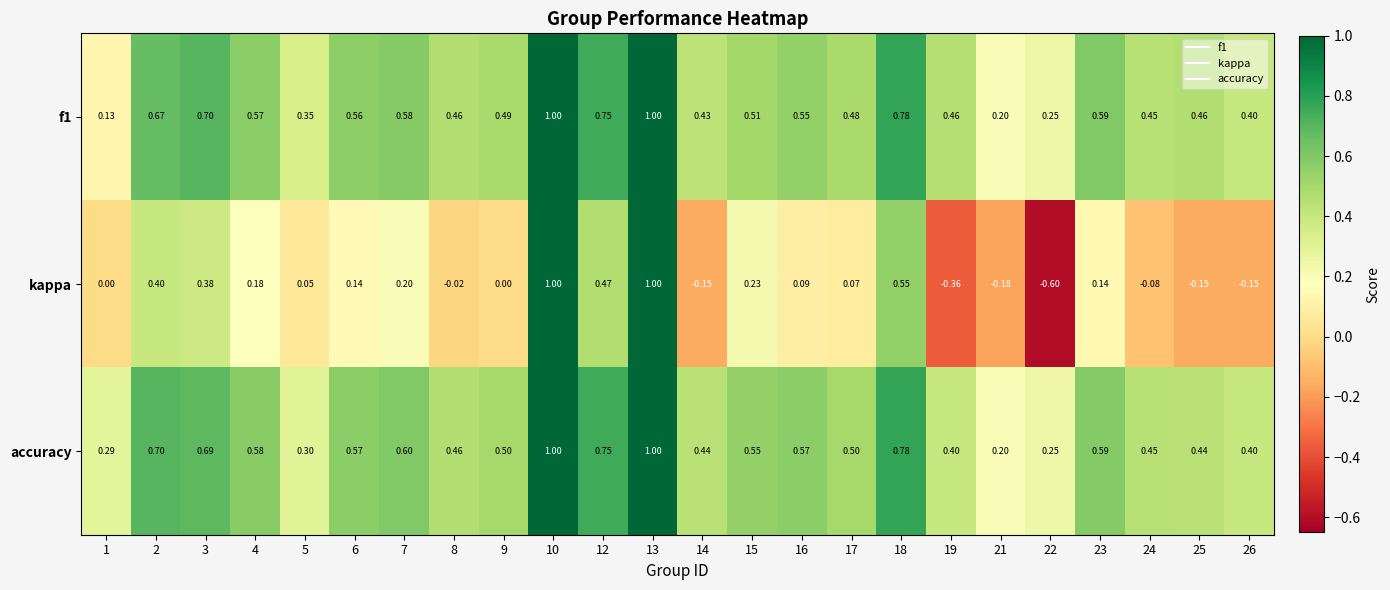

Between 8 and 9, which series saw the biggest shift?

accuracy